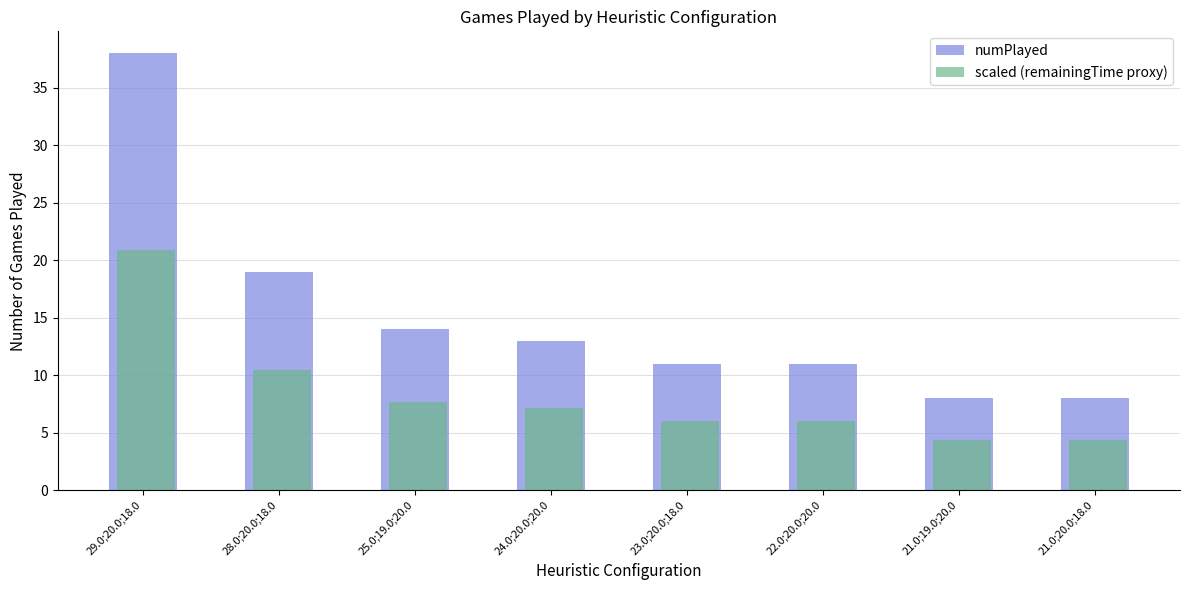

How many data points in scaled (remainingTime proxy) are less than 7?

4